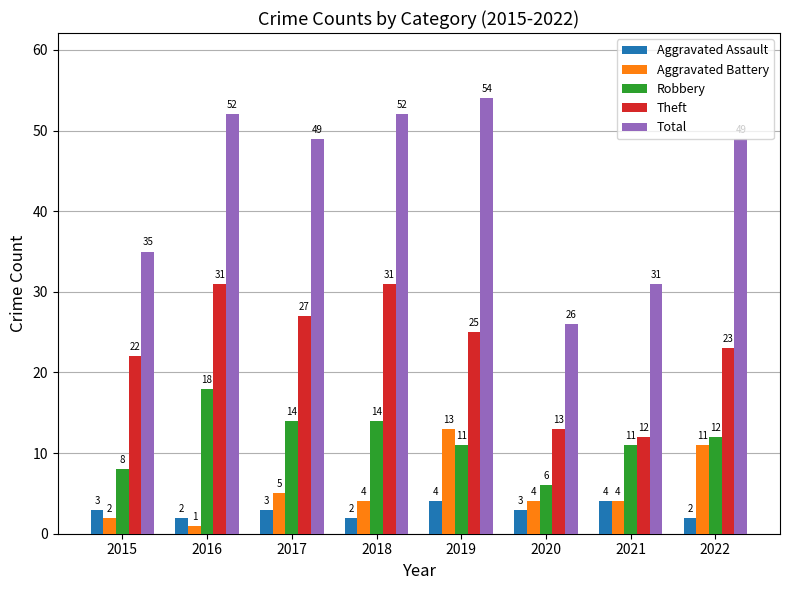

At which category is the sum across all series the highest?

2019